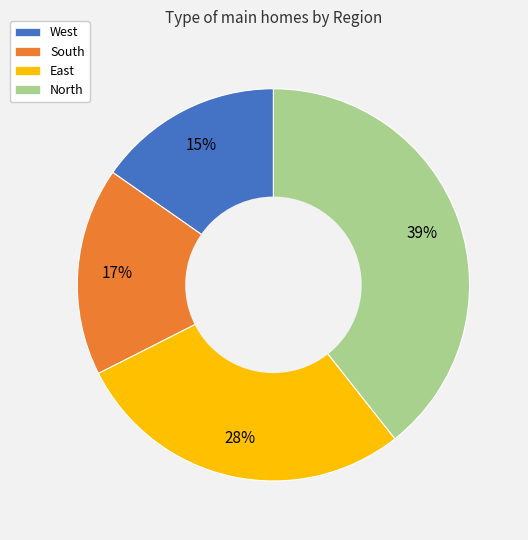

What is the largest slice in the pie chart?

North